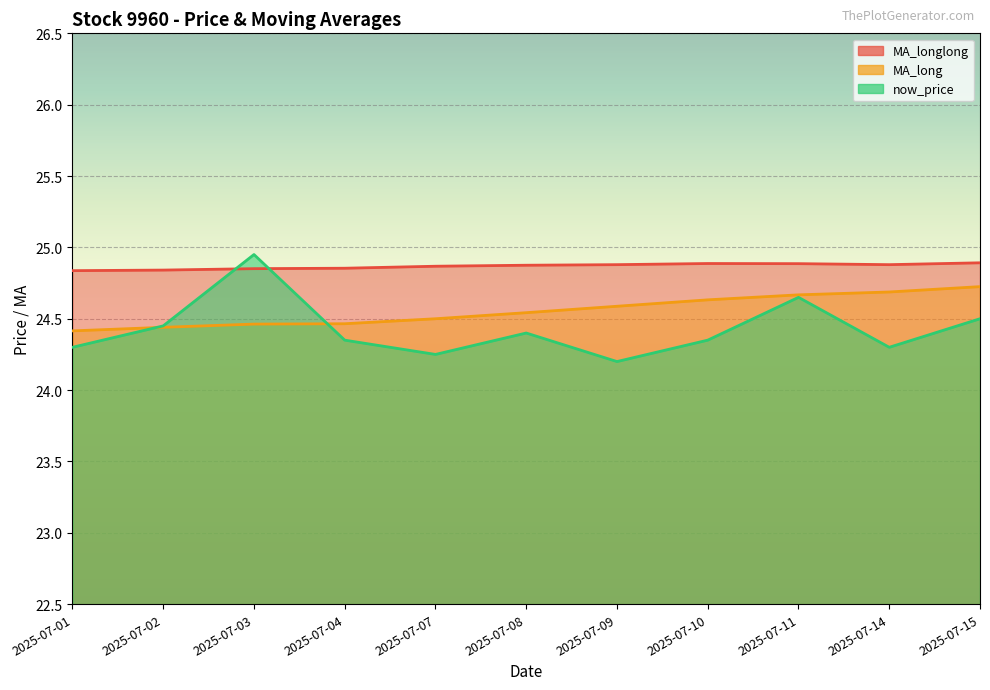

What is the difference between the maximum and minimum values in the now_price series?

0.8